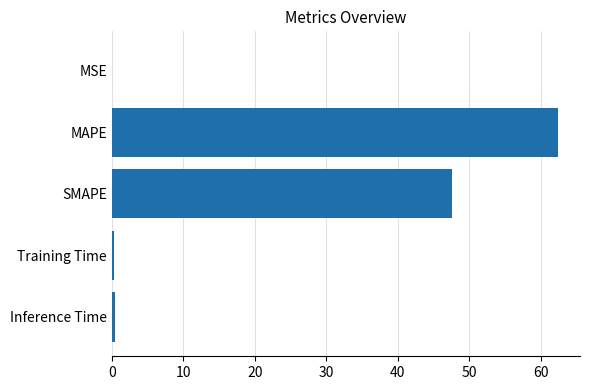

Reading top to bottom, what are all the values shown in this chart?

MSE=0.1	MAPE=62.4	SMAPE=47.6	Training Time=0.4	Inference Time=0.4